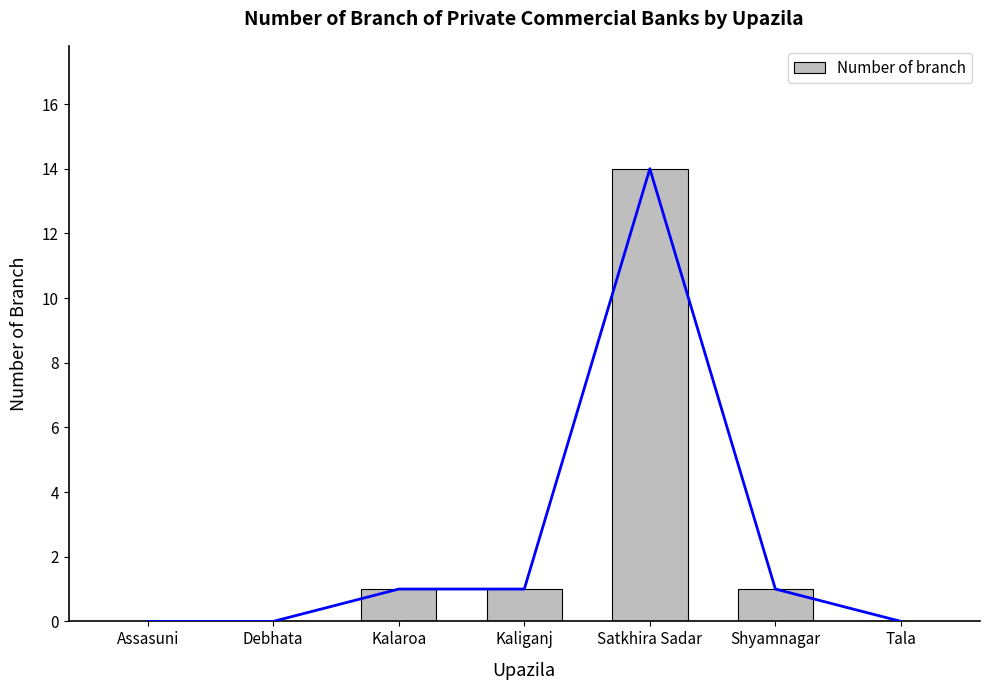

The value at Kalaroa is 1. True or false?

True